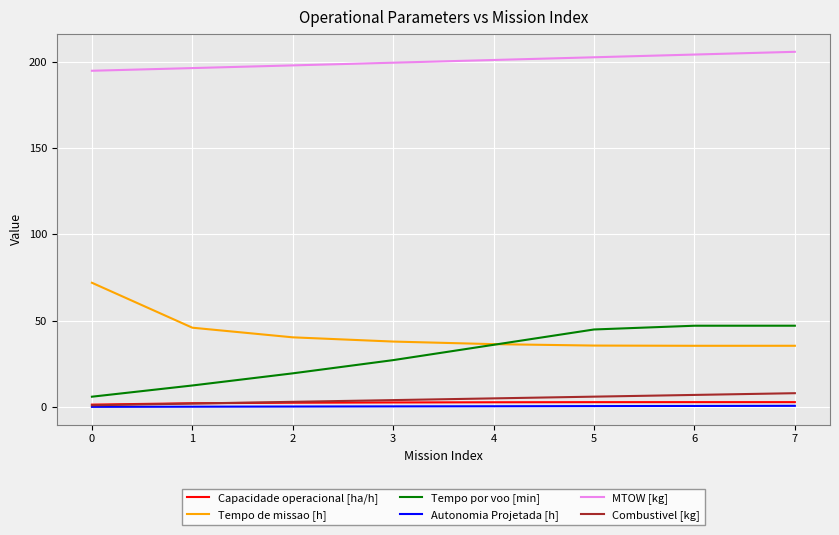

How many lines are shown in the chart?

6